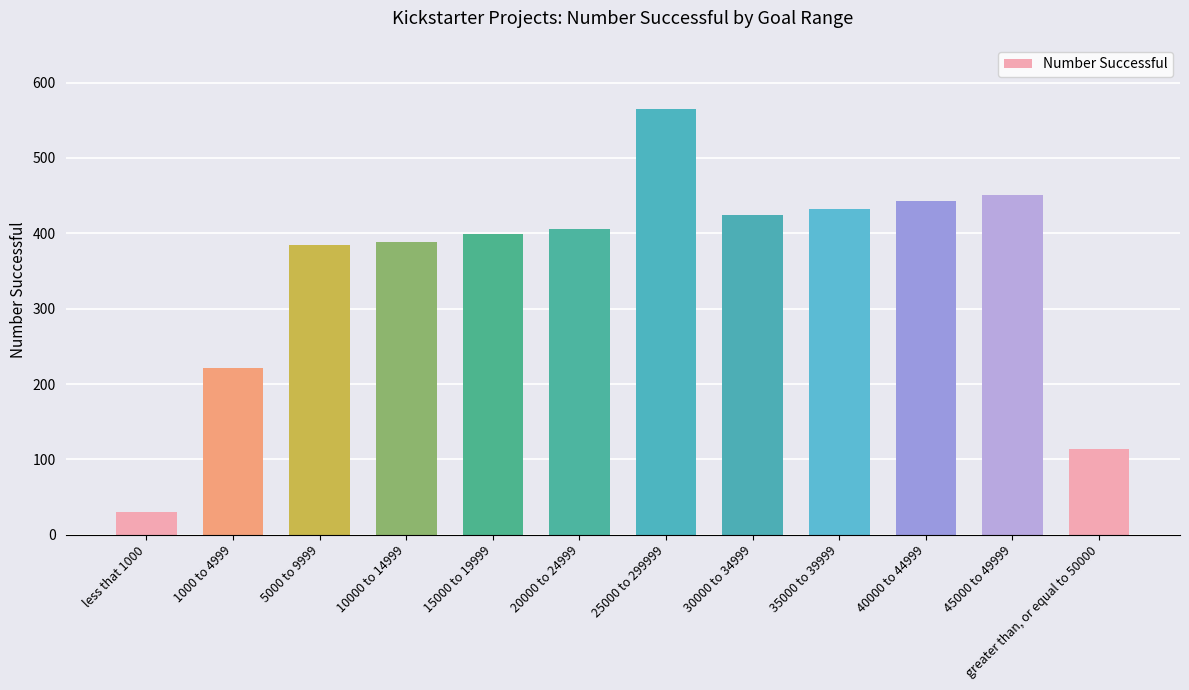

What position from the right is 10000 to 14999?

9